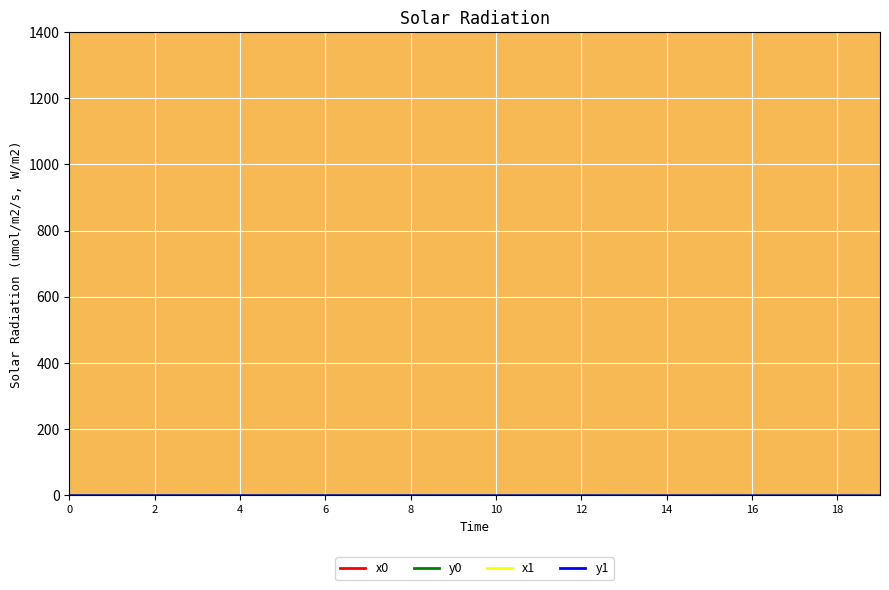

What is the total value across all series at 5?

2800.2